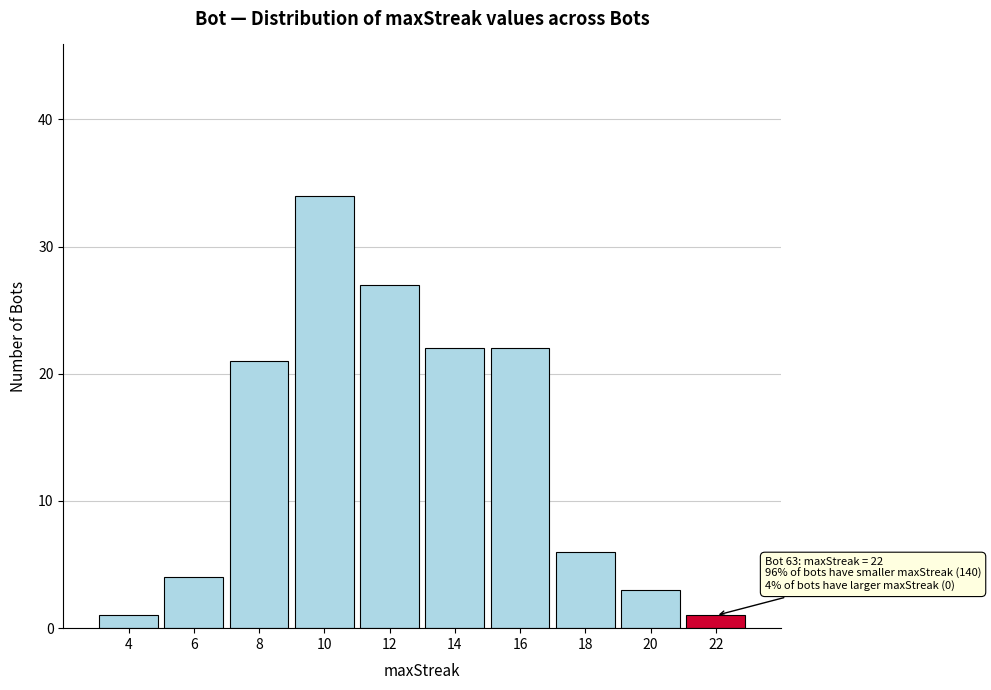

Reading left to right, list all the values displayed in this chart.

4=1	6=4	8=21	10=34	12=27	14=22	16=22	18=6	20=3	22=1